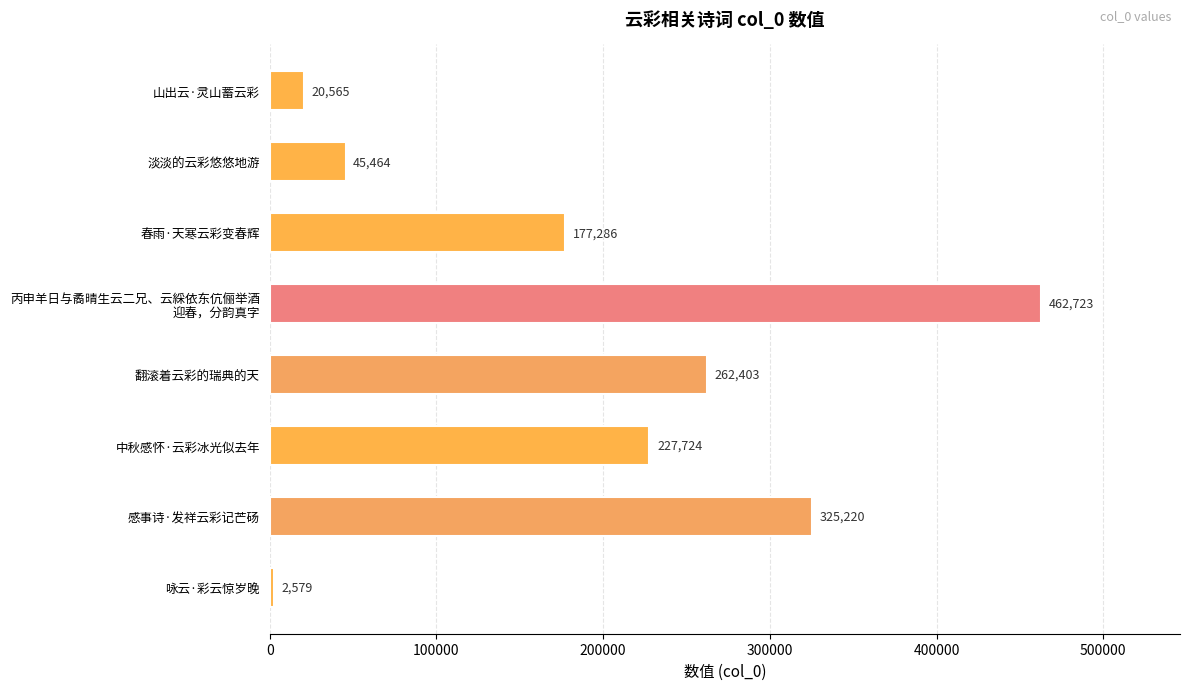

What is the sum of all values?

1523964